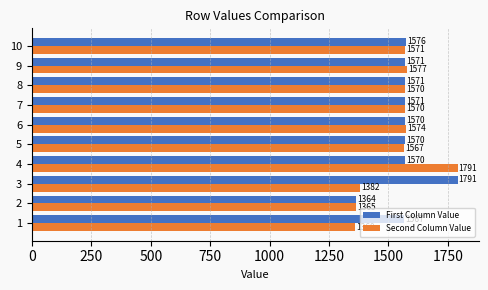

How many data points does each series have?

10